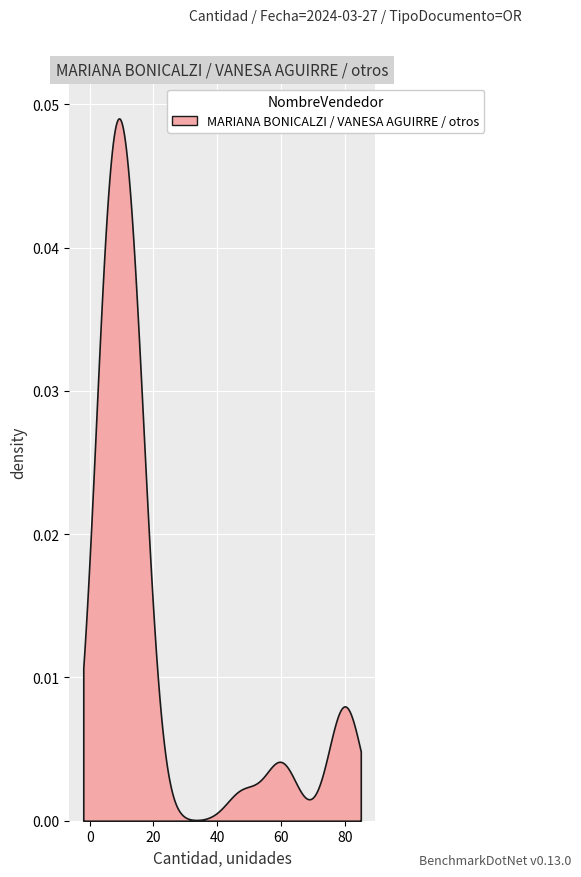

Which label corresponds to the smallest value in the chart?

13